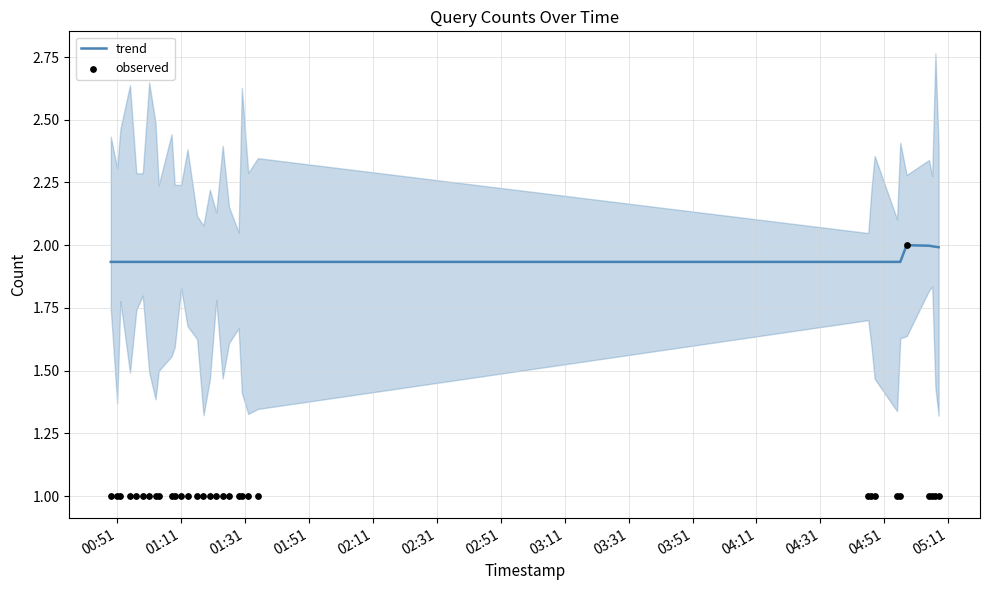

What is the total value across all series at 05:11?

2.9